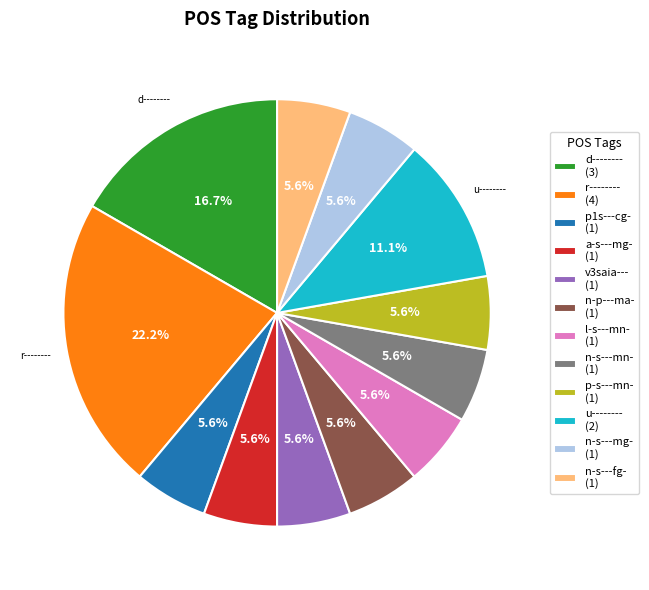

What is the ratio of the value at r-------- (4) to the value at n-s---fg- (1)?

4.0